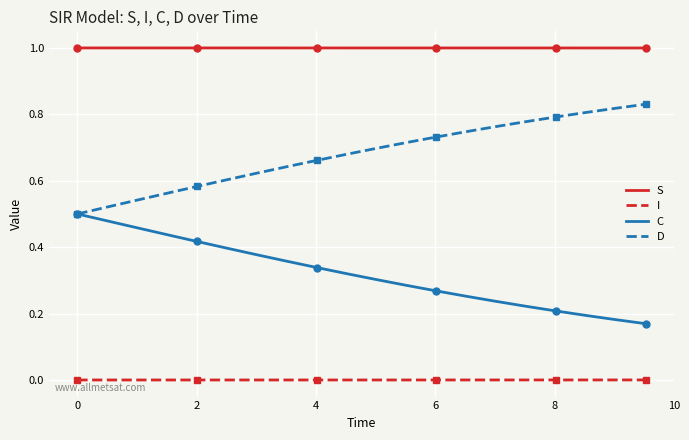

How many lines are shown in the chart?

4